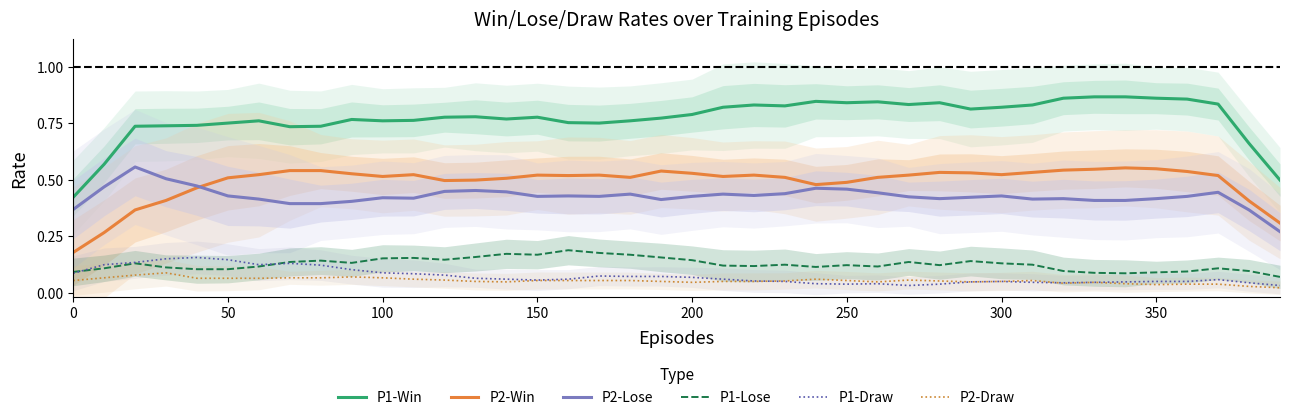

True or false: P1-Lose and P2-Win intersect in this chart.

False